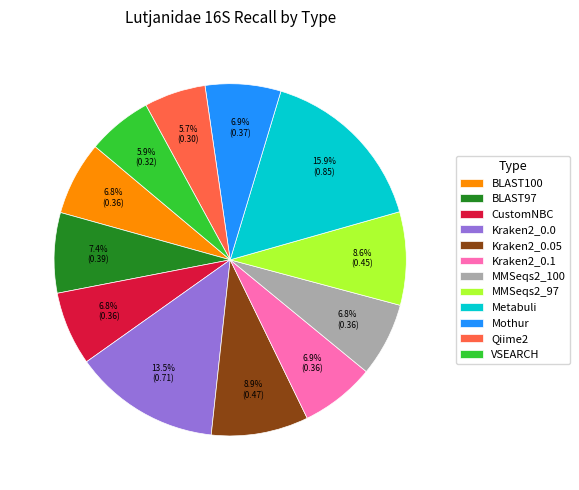

How many slices are in this pie chart?

12